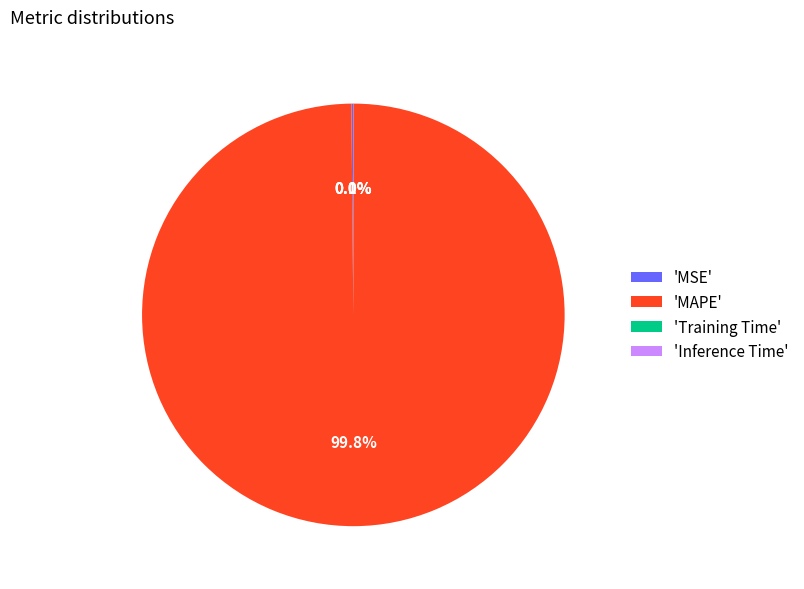

Which category accounts for the majority?

'MAPE'